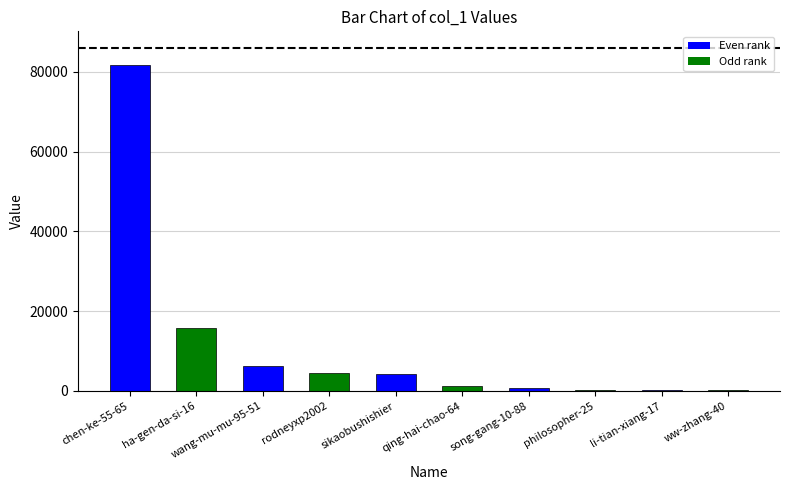

How many series are shown in this chart?

1